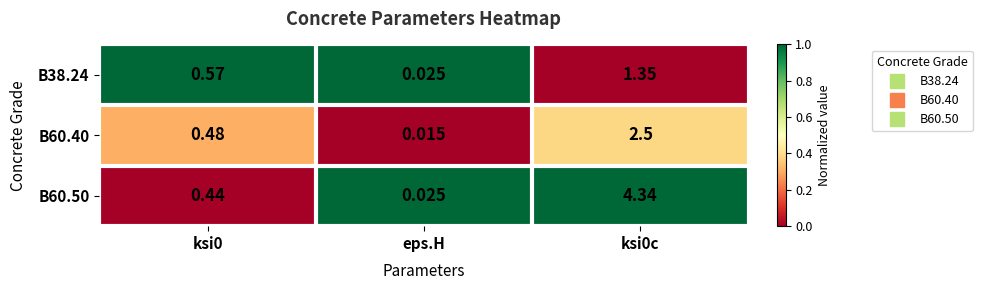

Rank the series by their maximum value, from highest to lowest.

B60.50, B60.40, B38.24